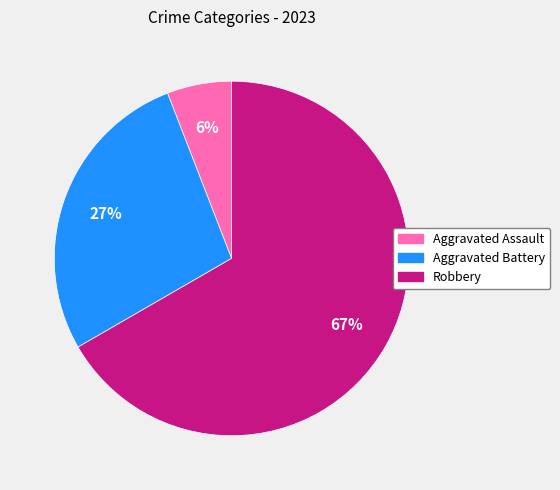

Which category has the smallest portion of the pie?

Aggravated Assault